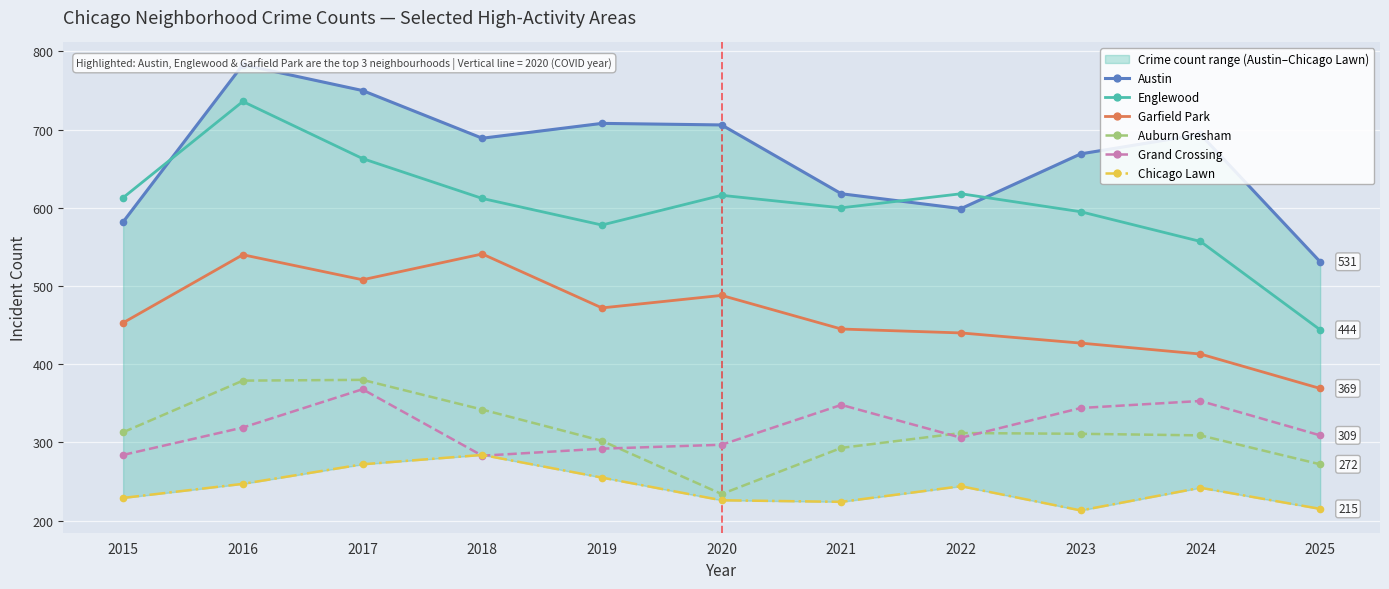

Rank the series by their maximum value, from highest to lowest.

Austin, Englewood, Garfield Park, Auburn Gresham, Grand Crossing, Chicago Lawn